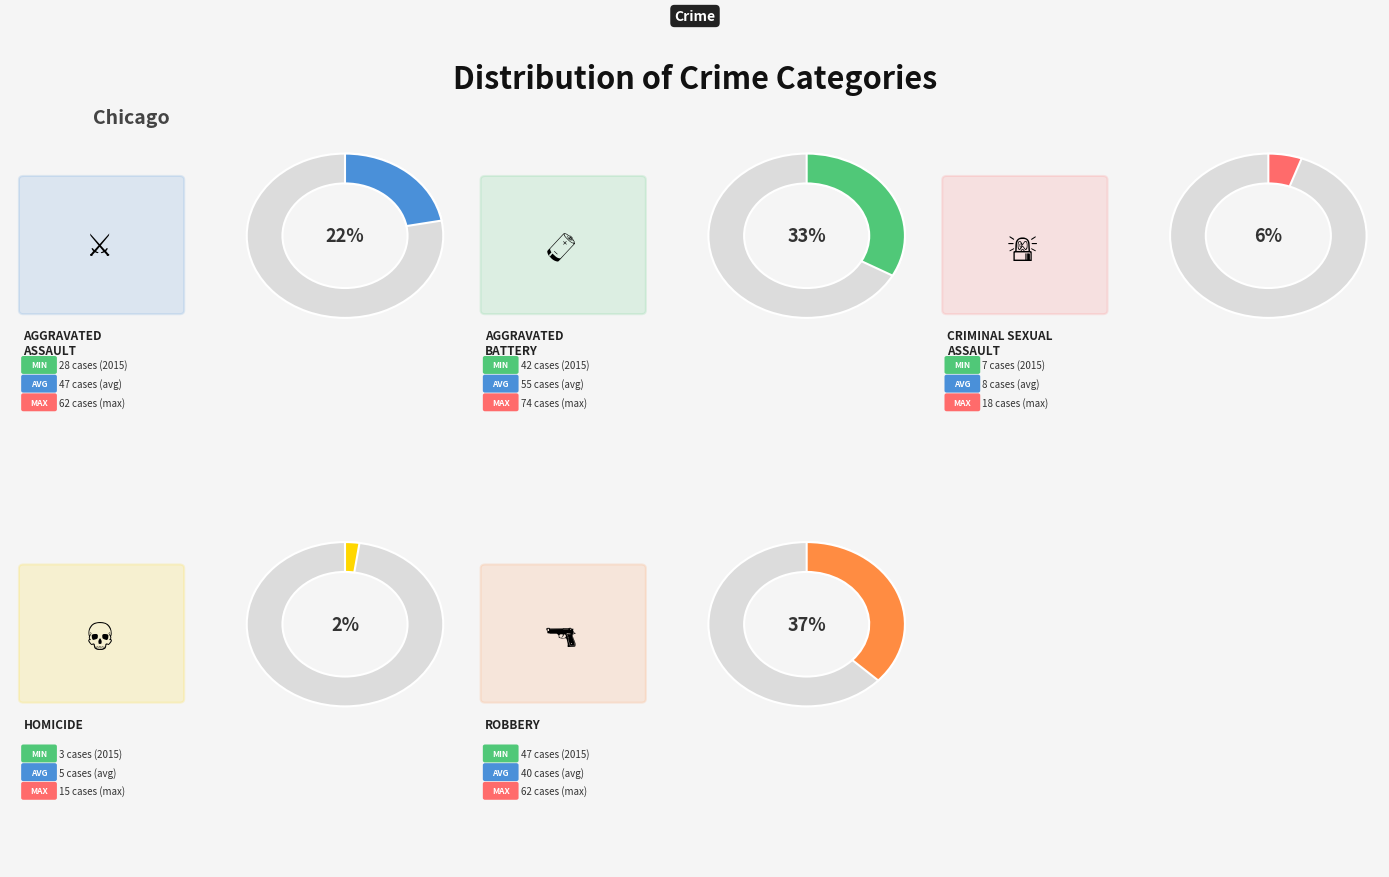

To the nearest percent, what percentage of the pie is Criminal Sexual Assault?

6%